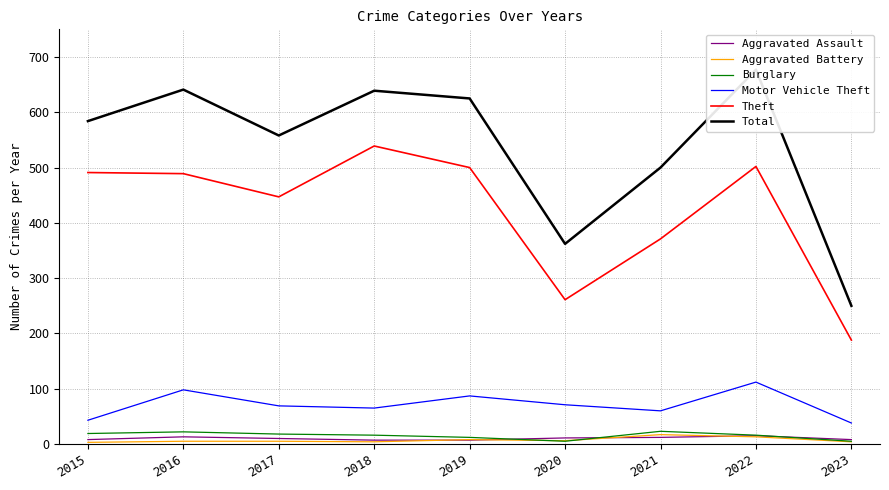

What is the difference between the maximum and minimum values in the Theft series?

351